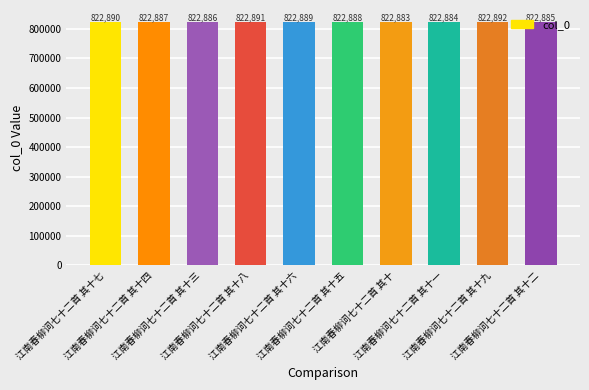

Reading right to left, list all the values displayed in this chart.

江南春柳词七十二首 其十二=822885	江南春柳词七十二首 其十九=822892	江南春柳词七十二首 其十一=822884	江南春柳词七十二首 其十=822883	江南春柳词七十二首 其十五=822888	江南春柳词七十二首 其十六=822889	江南春柳词七十二首 其十八=822891	江南春柳词七十二首 其十三=822886	江南春柳词七十二首 其十四=822887	江南春柳词七十二首 其十七=822890